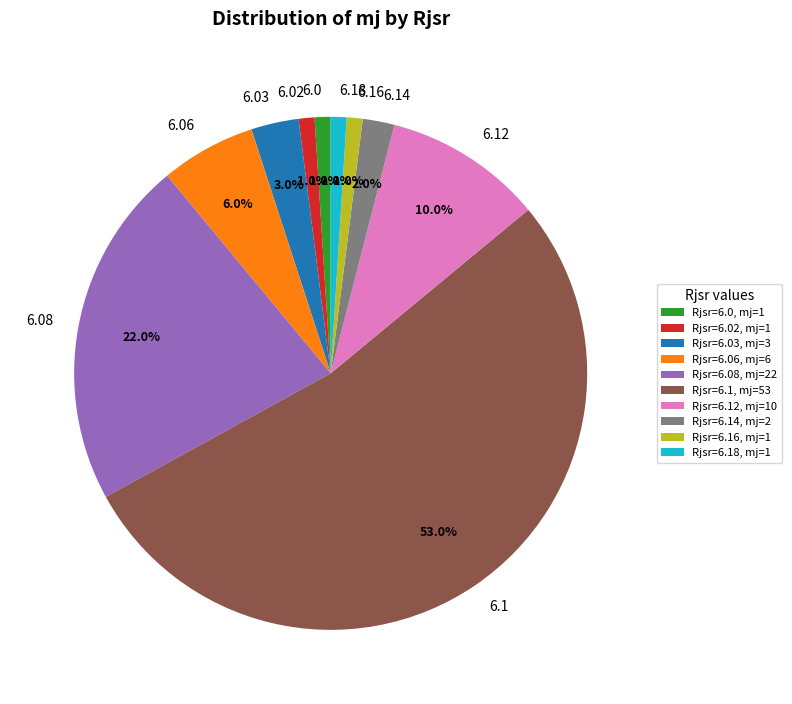

Which slice is the largest?

6.1